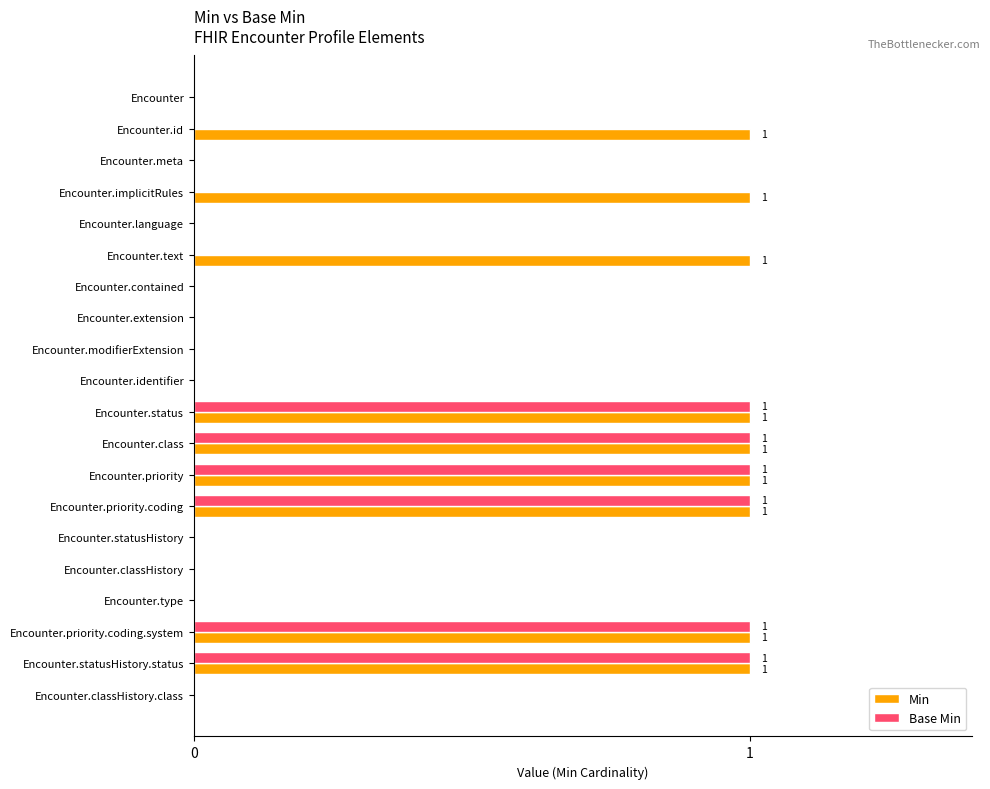

The Min series shows 2 at Encounter.status. True or false?

False